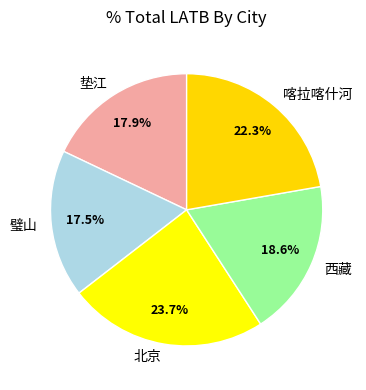

Which has a higher value, 垫江 or 北京?

北京